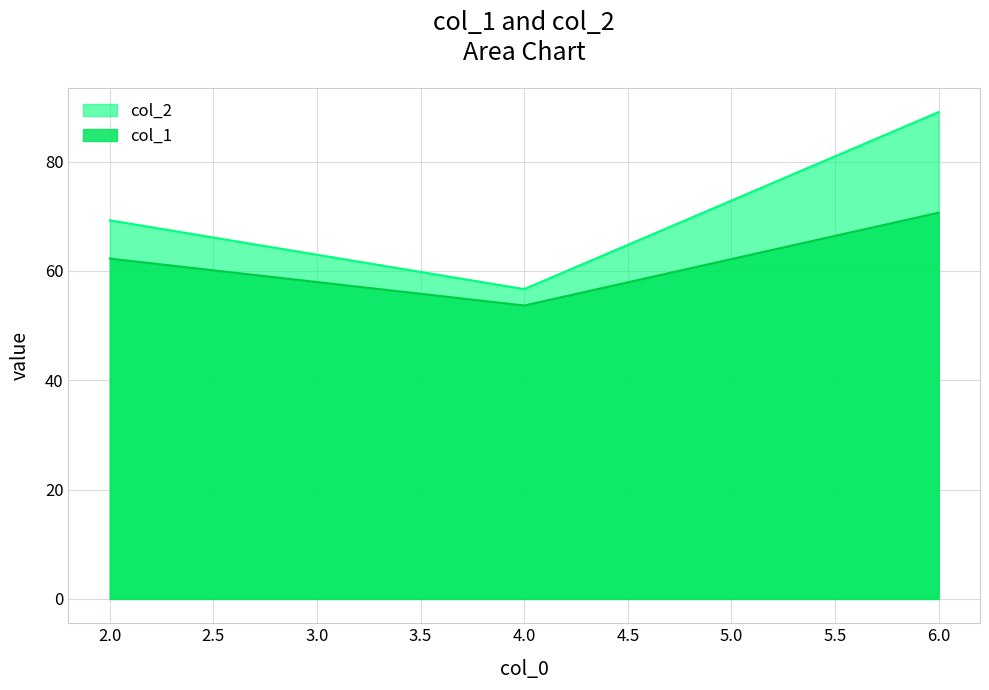

What is the sum of all col_2 values?

20388.8